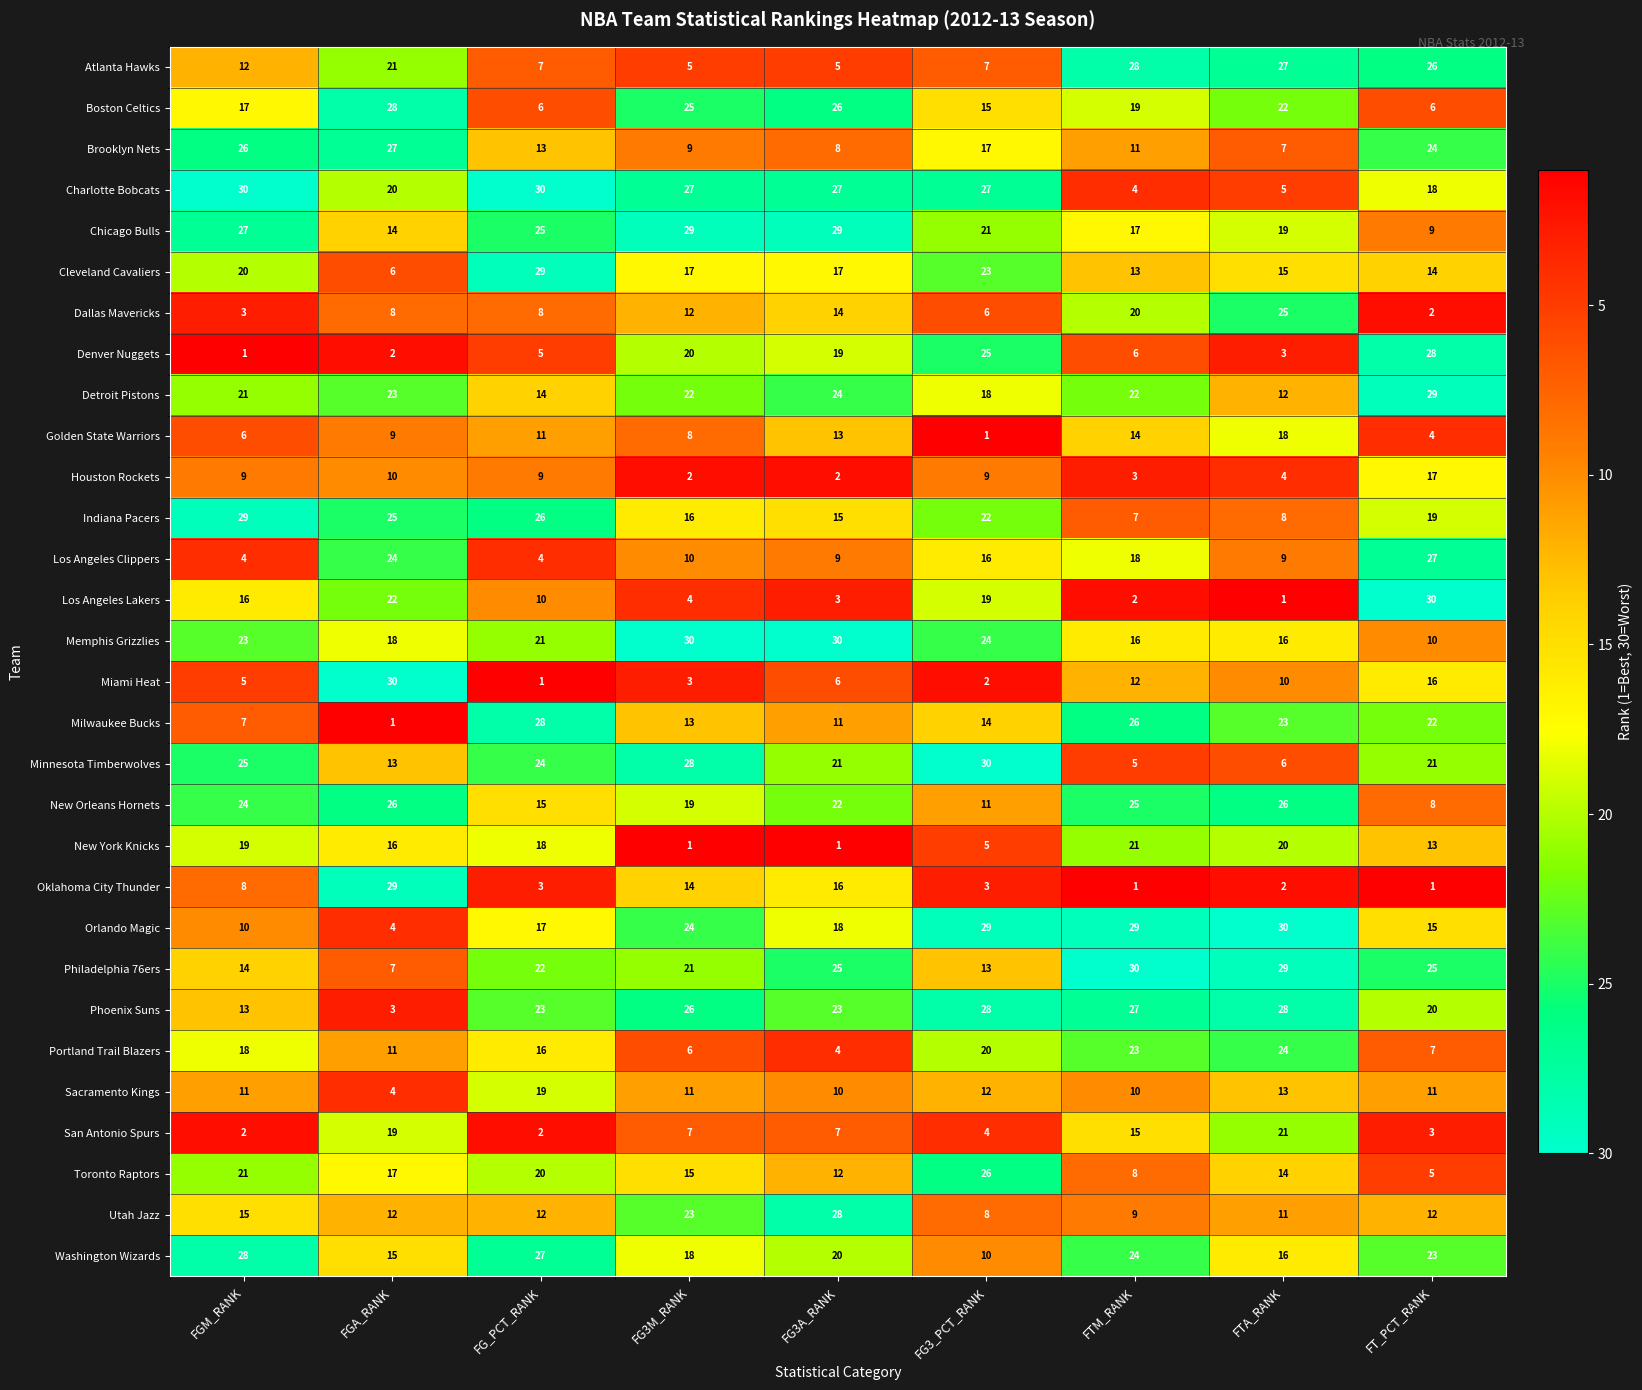

What is the sum of the Oklahoma City Thunder values at FTA_RANK and FG3M_RANK?

16